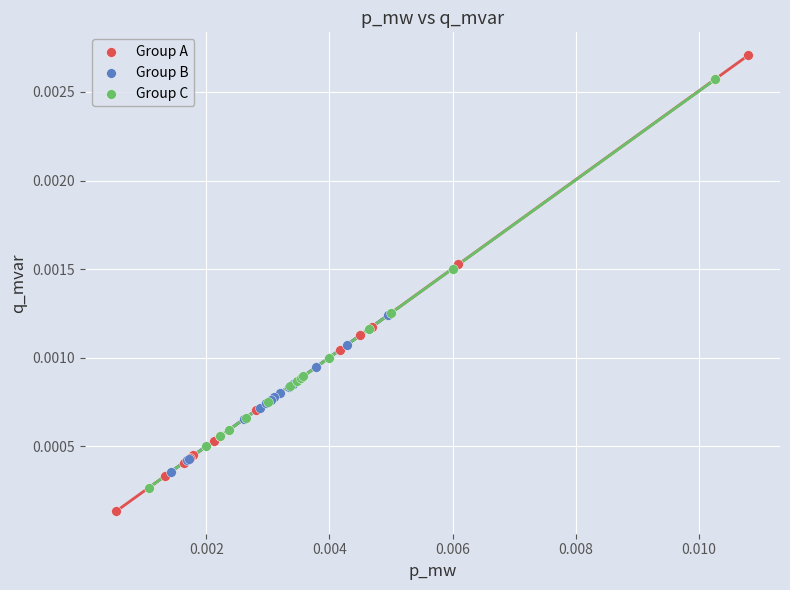

Which series has the widest spread of Y values?

Group A